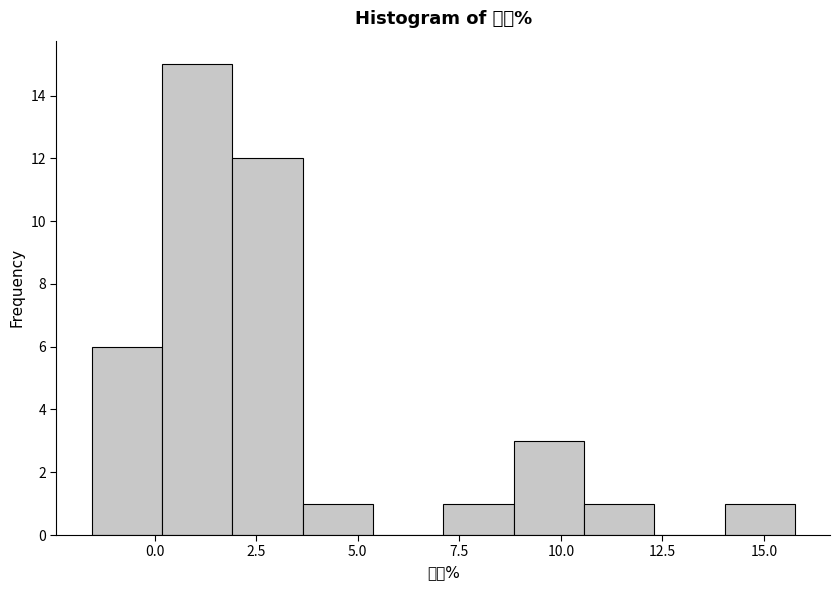

Around what value on the x-axis is the tallest bar? Give the approximate position of its centre, as read against the axis.

1.0